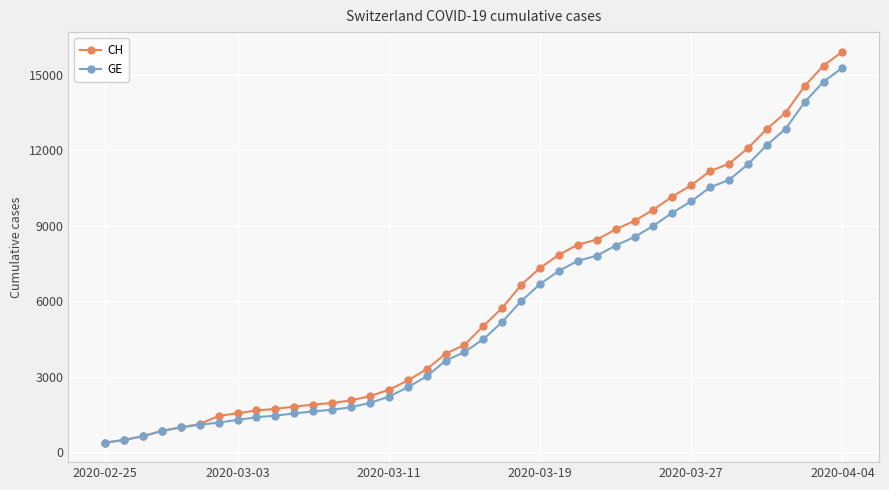

Which series has the widest spread of values?

CH